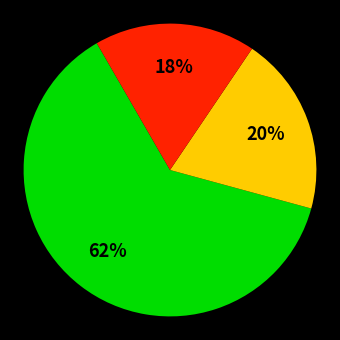

Is there any slice that represents more than half of the pie?

Yes